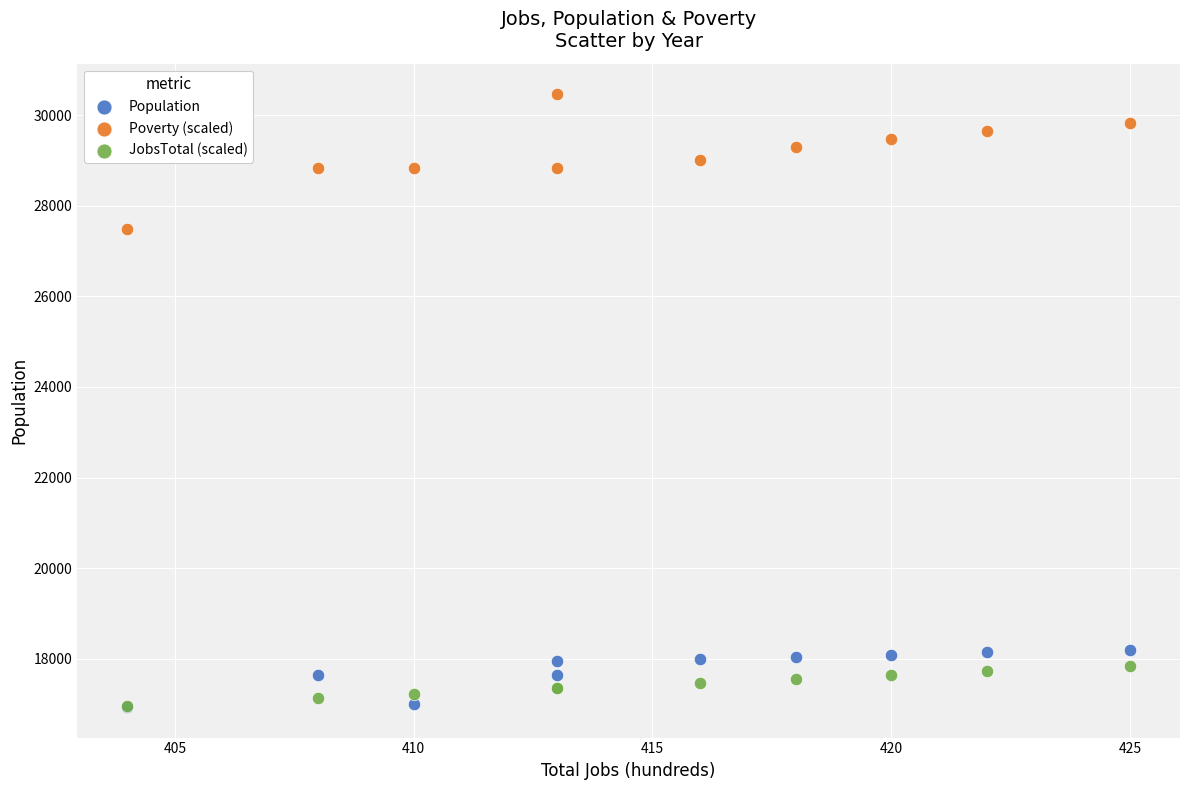

Which series has the widest spread of Y values?

Poverty (scaled)